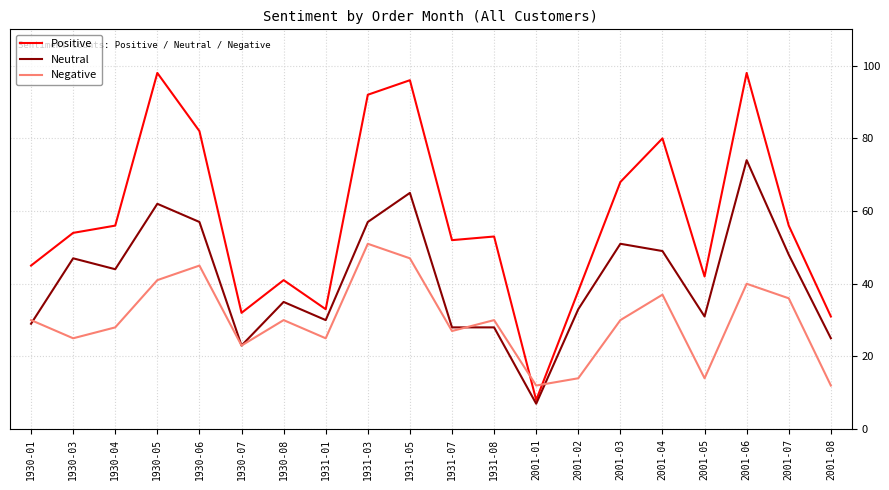

What are all the series names shown in the legend?

Positive, Neutral, Negative